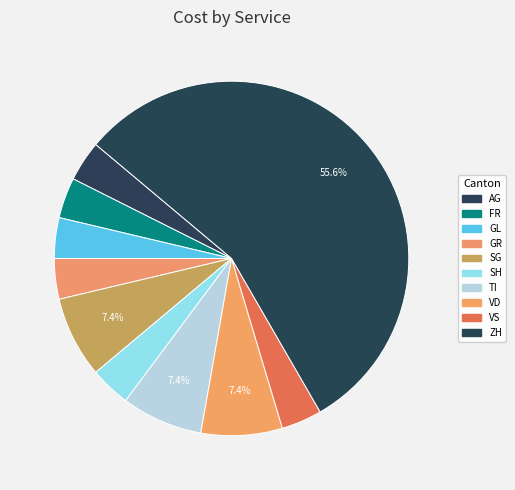

How many slices are in this pie chart?

10